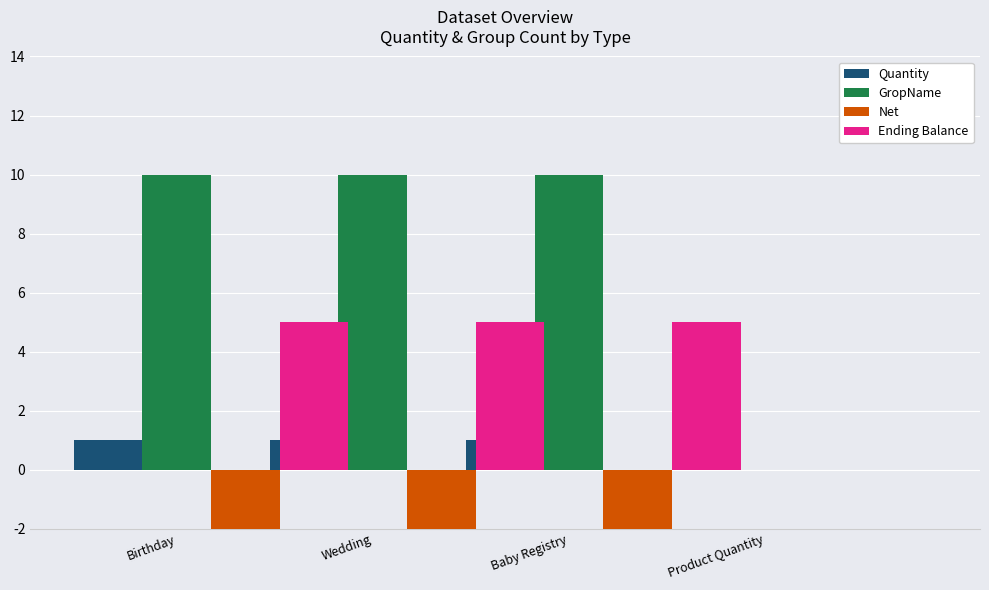

Is the value of Quantity at Baby Registry greater than the value of Net at Baby Registry?

Yes